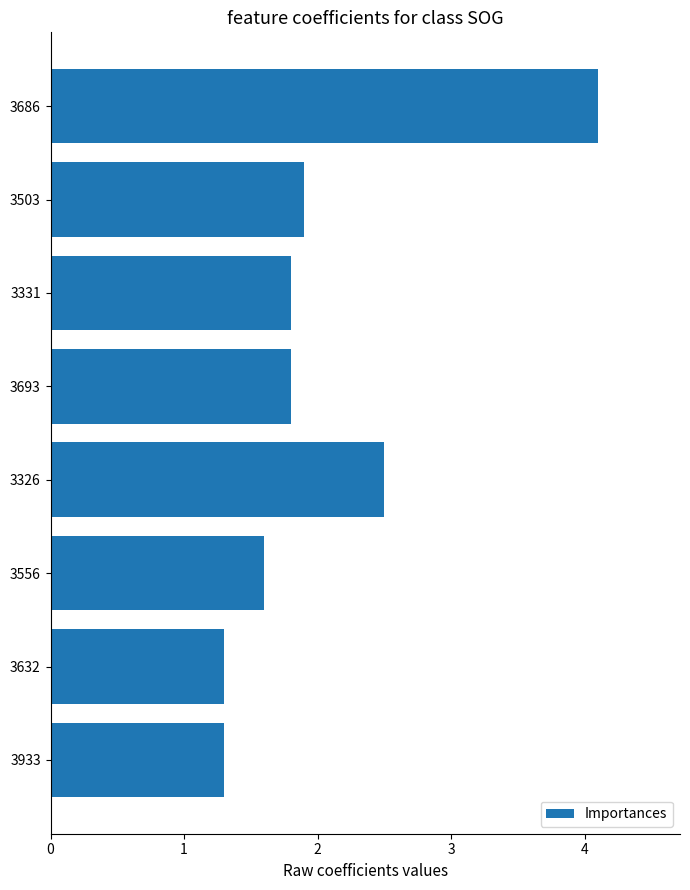

What is the maximum value shown in the chart?

4.1